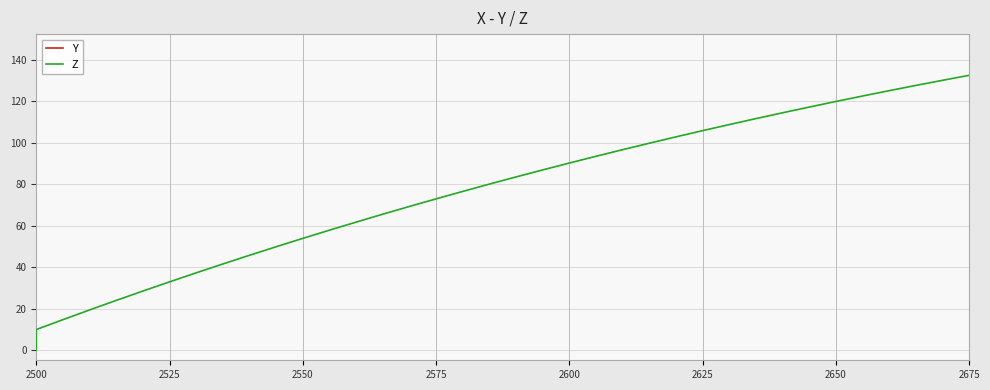

How many lines are shown in the chart?

2